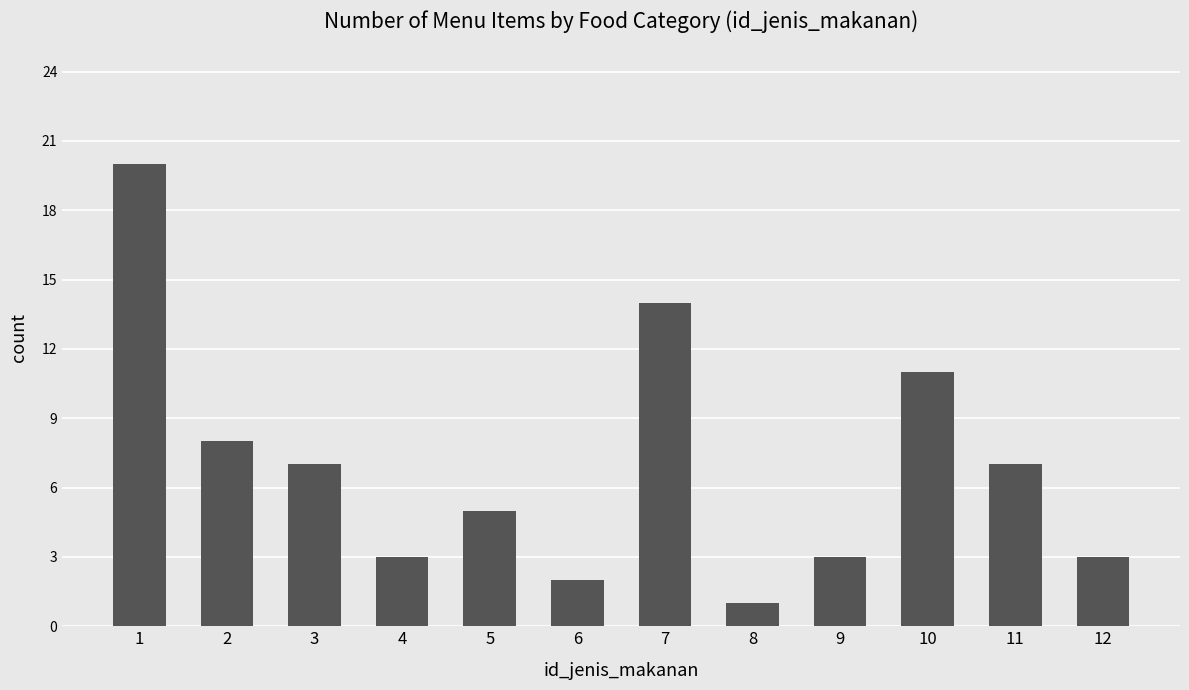

What is the difference between the maximum and minimum values?

19